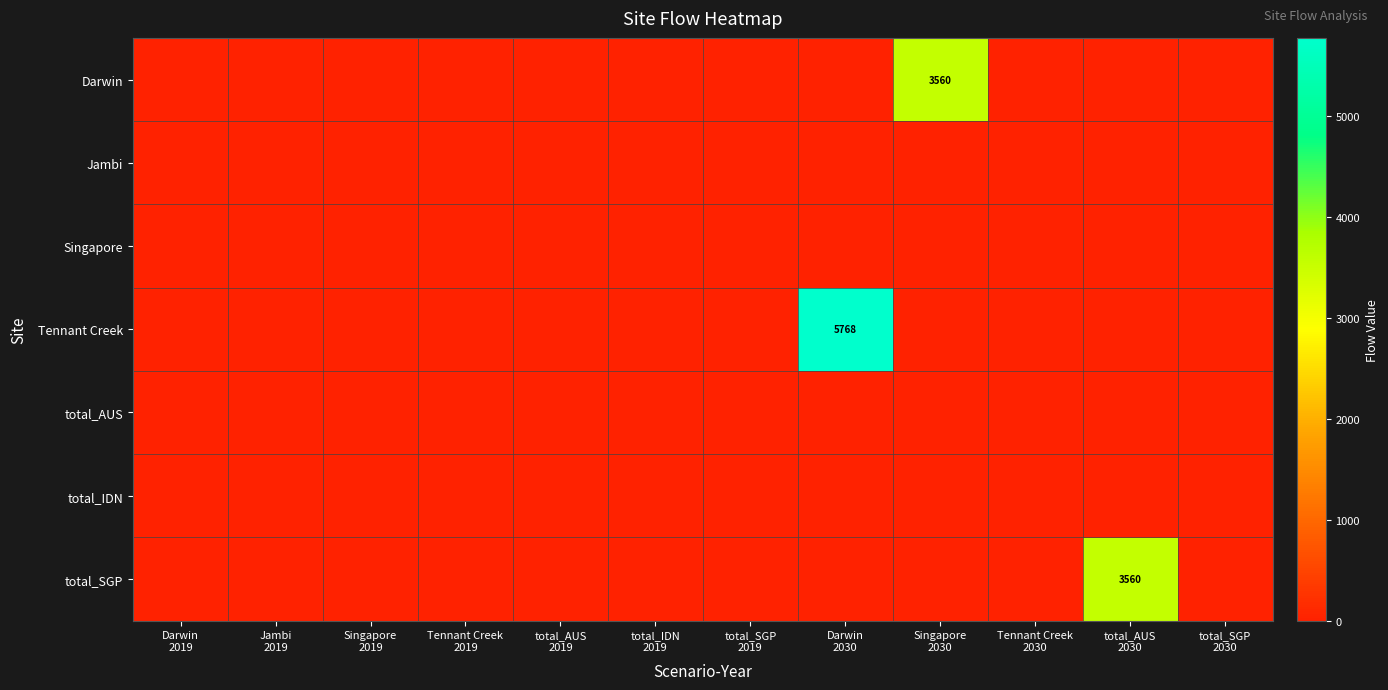

Which series has the largest range (max minus min)?

Tennant Creek